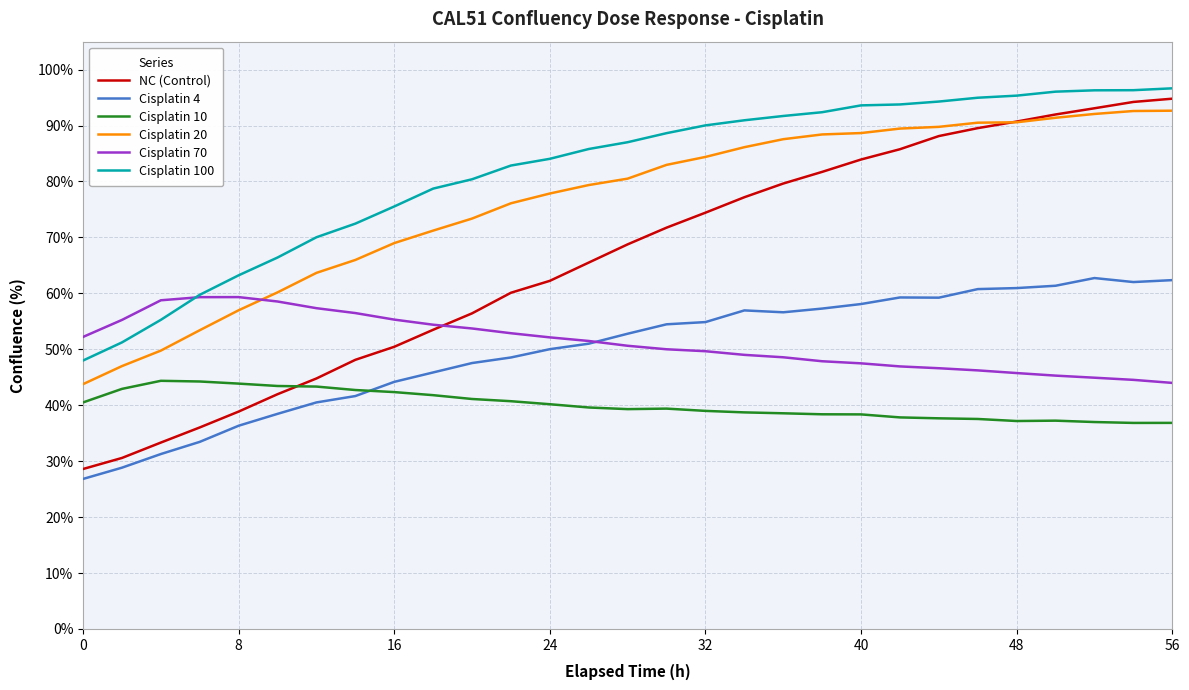

What is the lowest value of the Cisplatin 4 series?

26.8